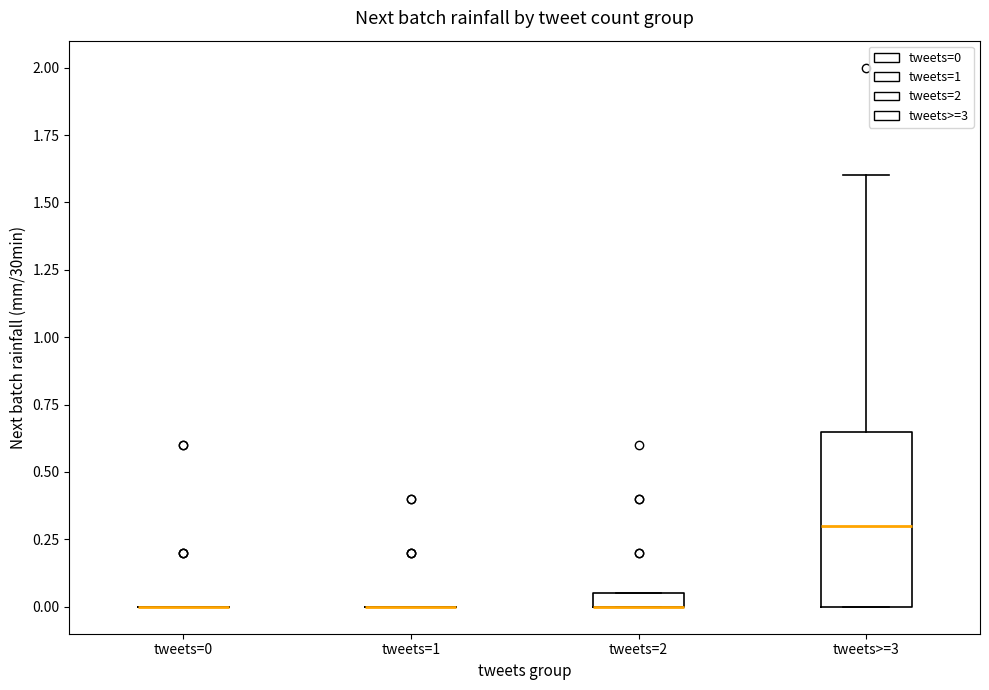

Comparing the boxes themselves (not the whiskers), which one is the tallest?

tweets>=3